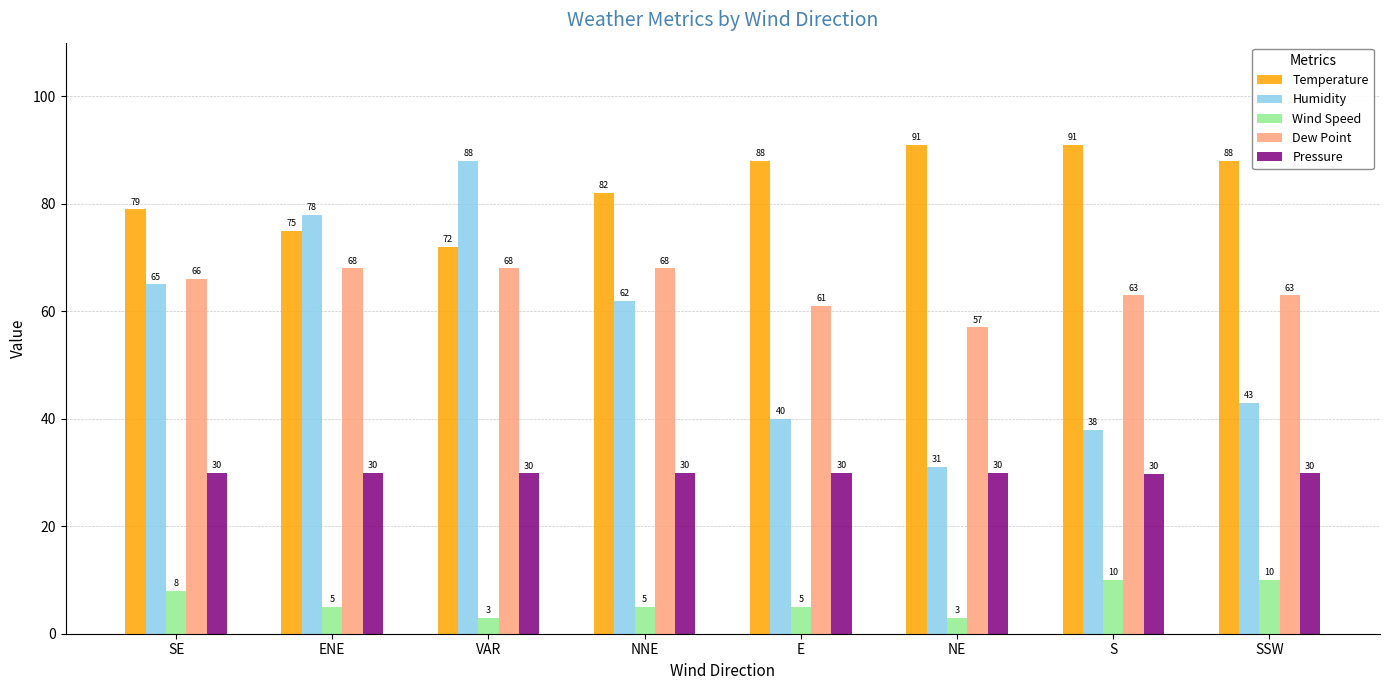

How many bars are there in each group?

5